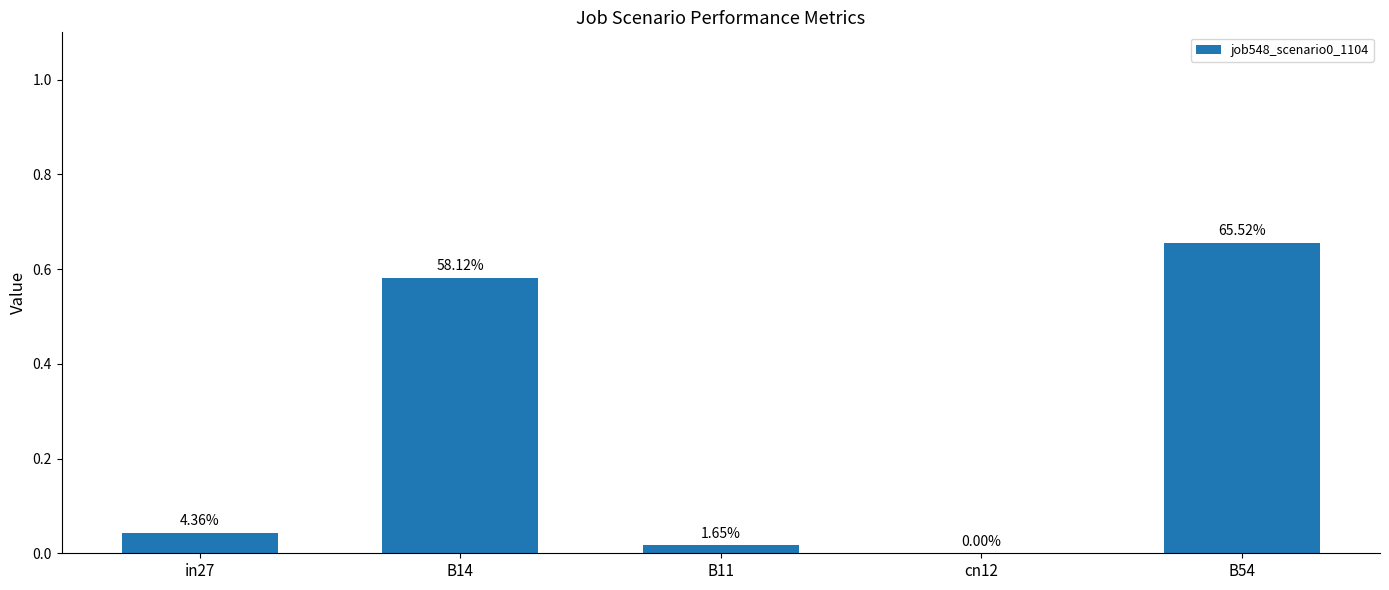

How many data points does each series have?

5